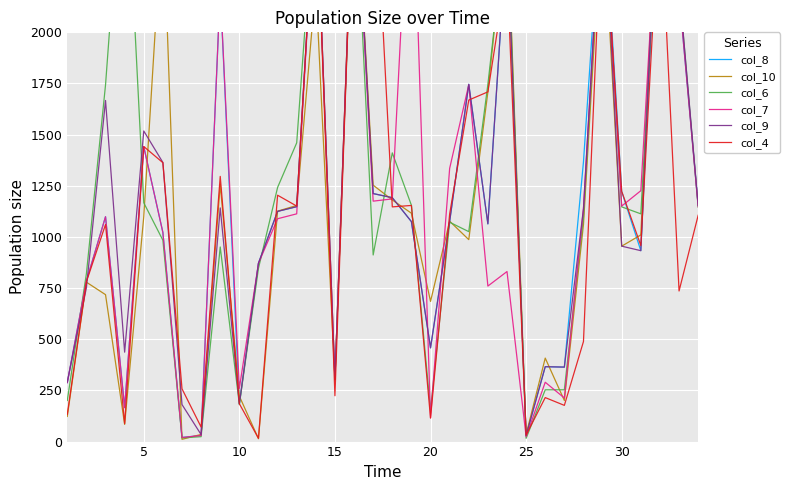

How many interior local valleys does the col_10 series have?

10